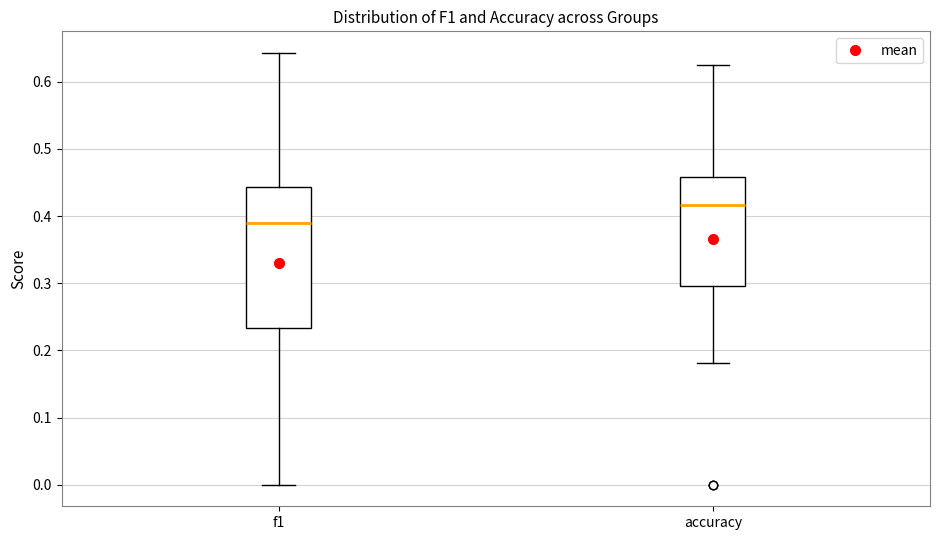

Where is the lower edge of the box for f1 on the y-axis? The values are not printed on the chart, so give them approximately, as read against the axis.

0.23